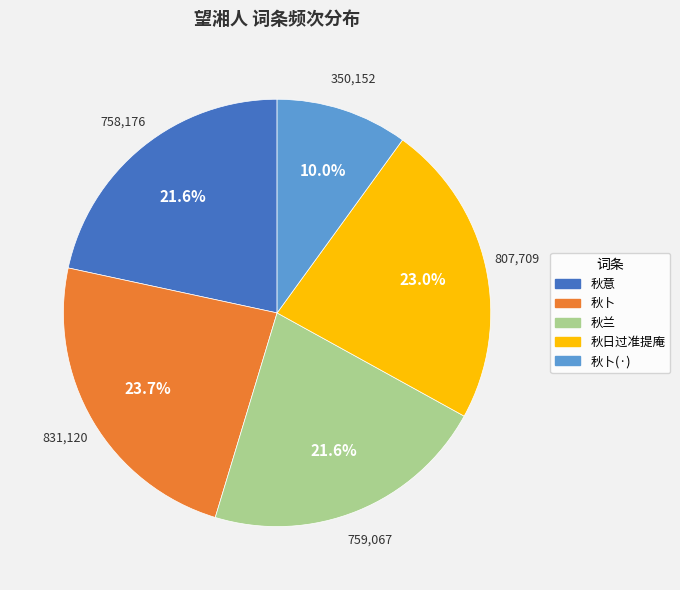

Is there any slice that represents more than half of the pie?

No